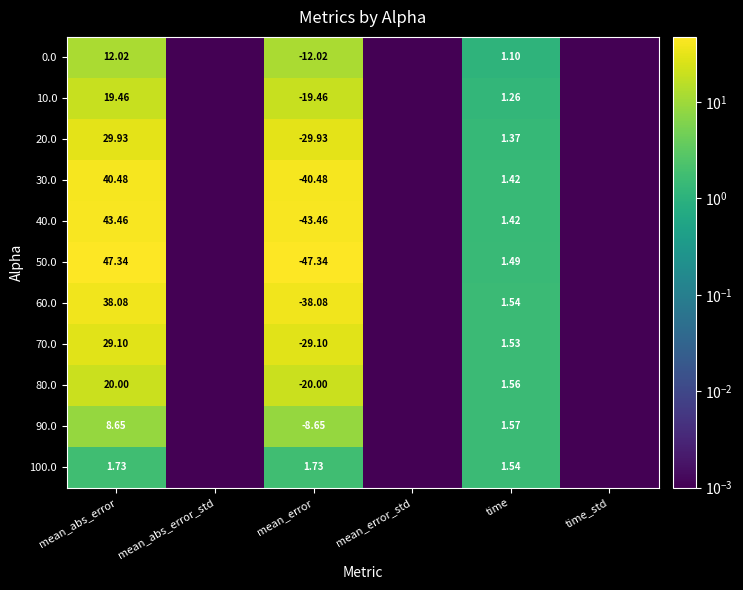

The value of 50.0 at time is 1.5. True or false?

True